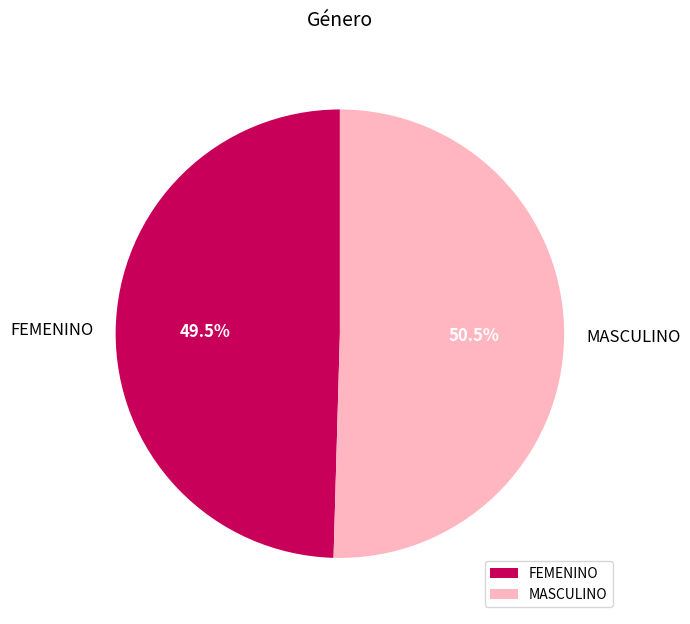

Which has a higher value, FEMENINO or MASCULINO?

MASCULINO